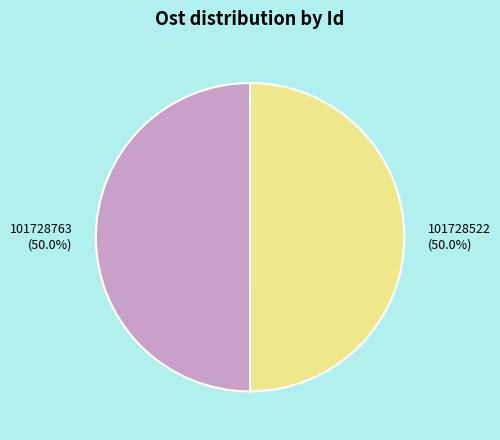

Is the sum of 101728522 and 101728763 greater than half?

Yes